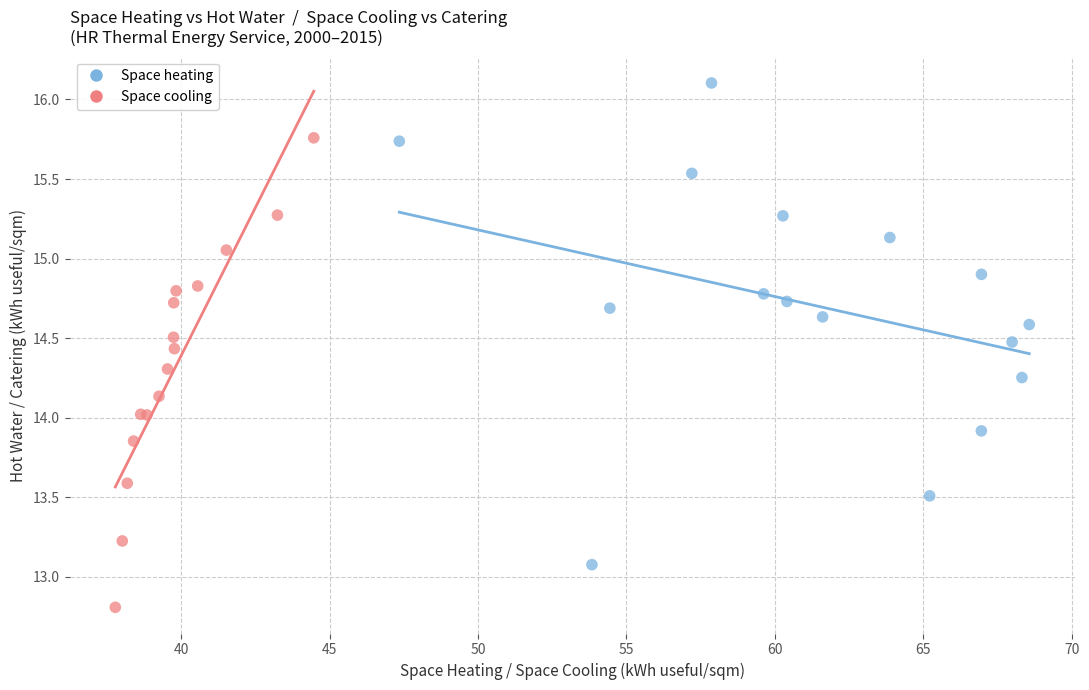

Which series has the largest Y range (max minus min)?

Space heating